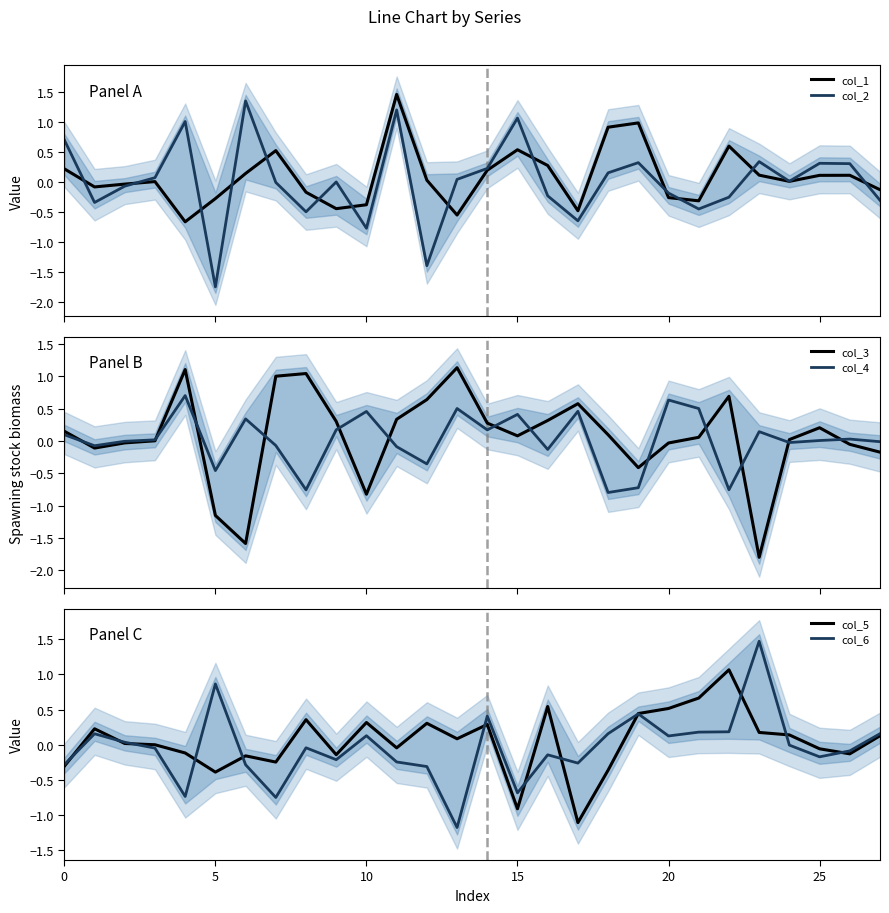

Reading left to right, extract all data points from this chart.

col_1: 0.2	-0.1	-0.0	0.0	-0.7	-0.3	0.2	0.5	-0.2	-0.4	-0.4	1.5	0.0	-0.5	0.2	0.5	0.3	-0.5	0.9	1.0	-0.3	-0.3	0.6	0.1	0.0	0.1	0.1	-0.1
col_2: 0.7	-0.3	-0.1	0.1	1.0	-1.7	1.4	0.0	-0.5	0.0	-0.8	1.2	-1.4	0.1	0.2	1.1	-0.2	-0.6	0.2	0.3	-0.2	-0.4	-0.2	0.3	0.0	0.3	0.3	-0.3
col_3: 0.1	-0.1	-0.0	0.0	1.1	-1.2	-1.6	1.0	1.0	0.3	-0.8	0.3	0.6	1.1	0.3	0.1	0.3	0.6	0.1	-0.4	-0.0	0.1	0.7	-1.8	0.0	0.2	-0.1	-0.2
col_4: 0.1	-0.1	-0.0	0.0	0.7	-0.5	0.3	-0.1	-0.8	0.2	0.5	-0.1	-0.4	0.5	0.2	0.4	-0.1	0.5	-0.8	-0.7	0.6	0.5	-0.8	0.1	-0.0	0.0	0.0	-0.0
col_5: -0.3	0.2	0.0	-0.0	-0.1	-0.4	-0.2	-0.2	0.4	-0.1	0.3	-0.0	0.3	0.1	0.3	-0.9	0.5	-1.1	-0.4	0.4	0.5	0.7	1.1	0.2	0.1	-0.1	-0.1	0.1
col_6: -0.3	0.2	0.0	-0.0	-0.7	0.9	-0.3	-0.7	-0.0	-0.2	0.1	-0.2	-0.3	-1.2	0.4	-0.7	-0.1	-0.3	0.2	0.4	0.1	0.2	0.2	1.5	-0.0	-0.2	-0.1	0.2